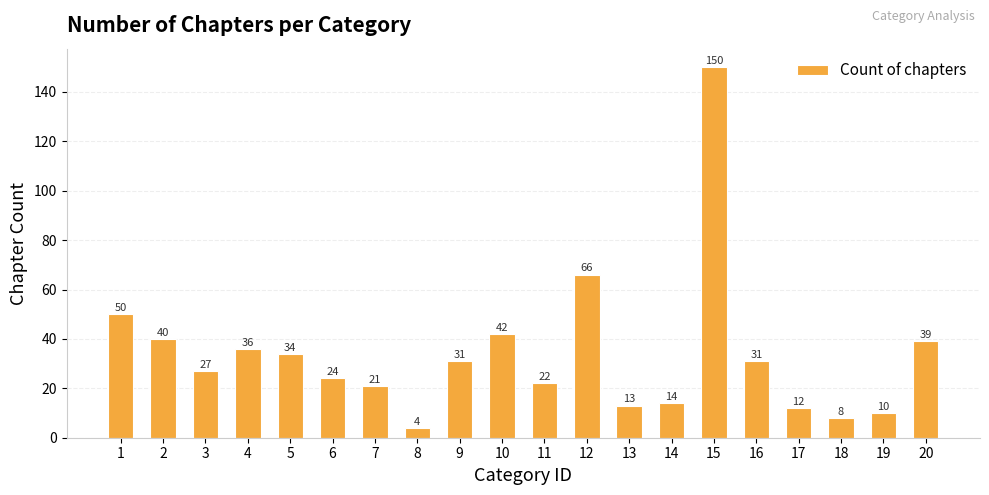

Reading right to left, list all the values displayed in this chart.

20=39	19=10	18=8	17=12	16=31	15=150	14=14	13=13	12=66	11=22	10=42	9=31	8=4	7=21	6=24	5=34	4=36	3=27	2=40	1=50